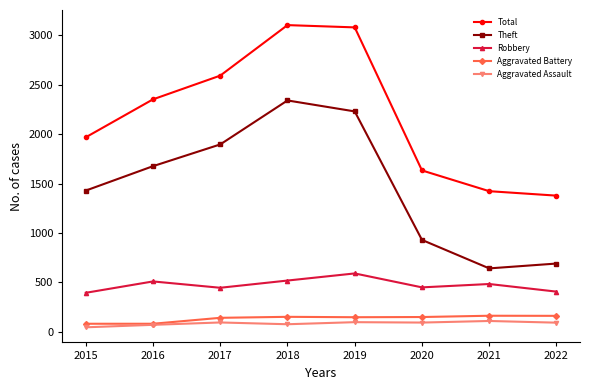

The Theft series shows 1676 at 2016. True or false?

True